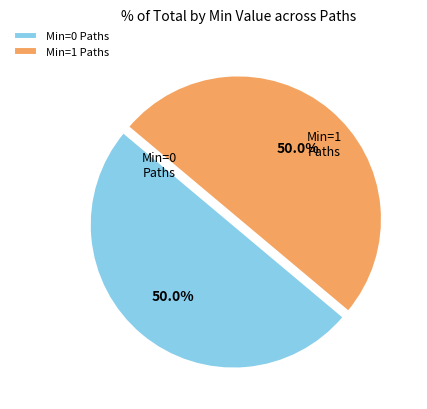

Is the sum of Min=1 Paths and Min=0 Paths greater than half?

Yes